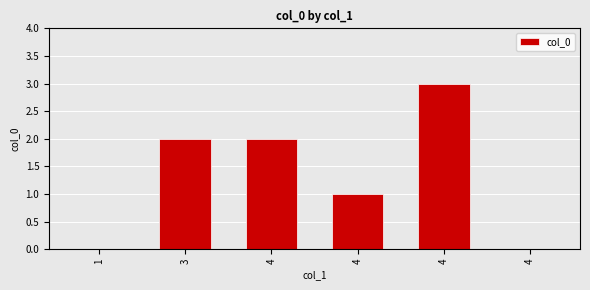

Reading right to left, list all the values displayed in this chart.

0	3	1	2	2	0